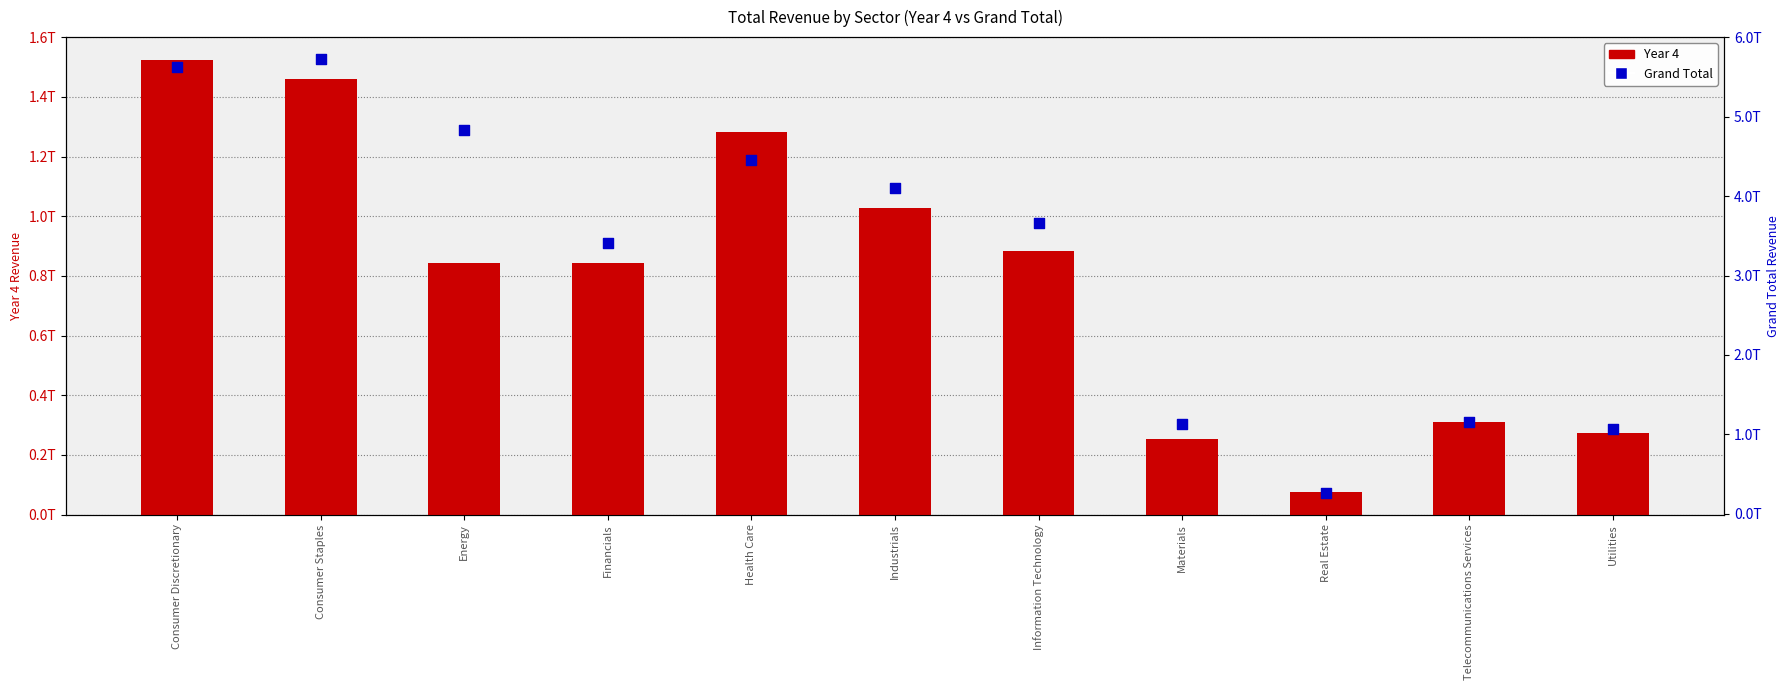

What is the total value across all series at Utilities?

1342151078000